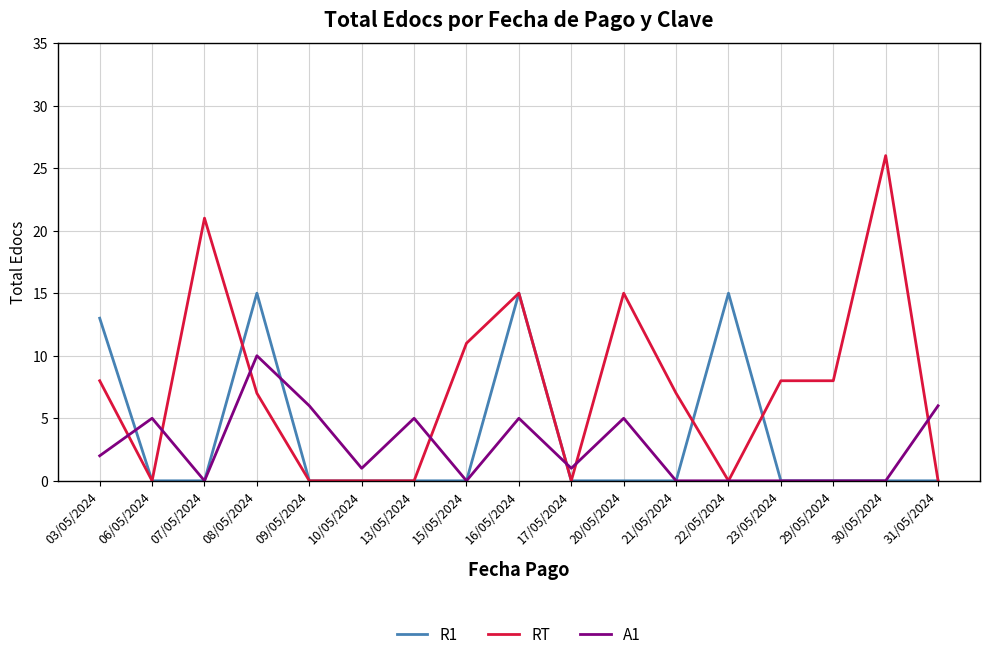

True or false: A1 and RT cross at least once.

True